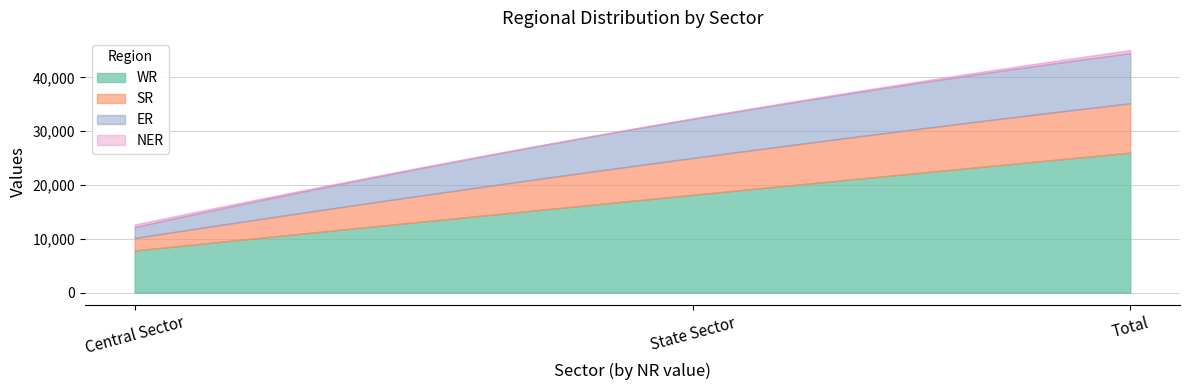

Which series changed the most between Central Sector and State Sector?

WR